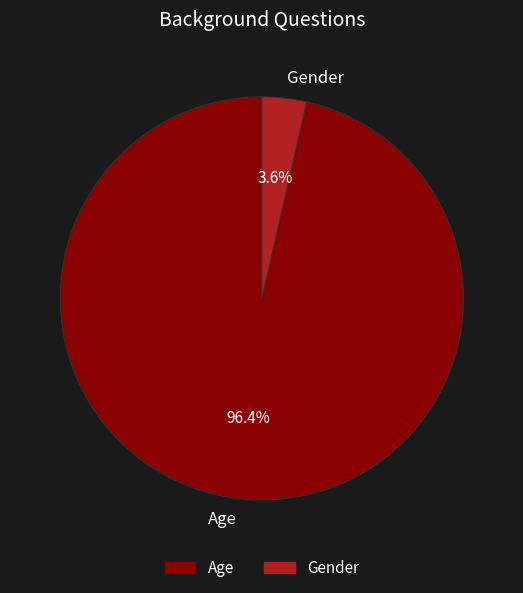

To the nearest percent, what is the average slice percentage?

50%